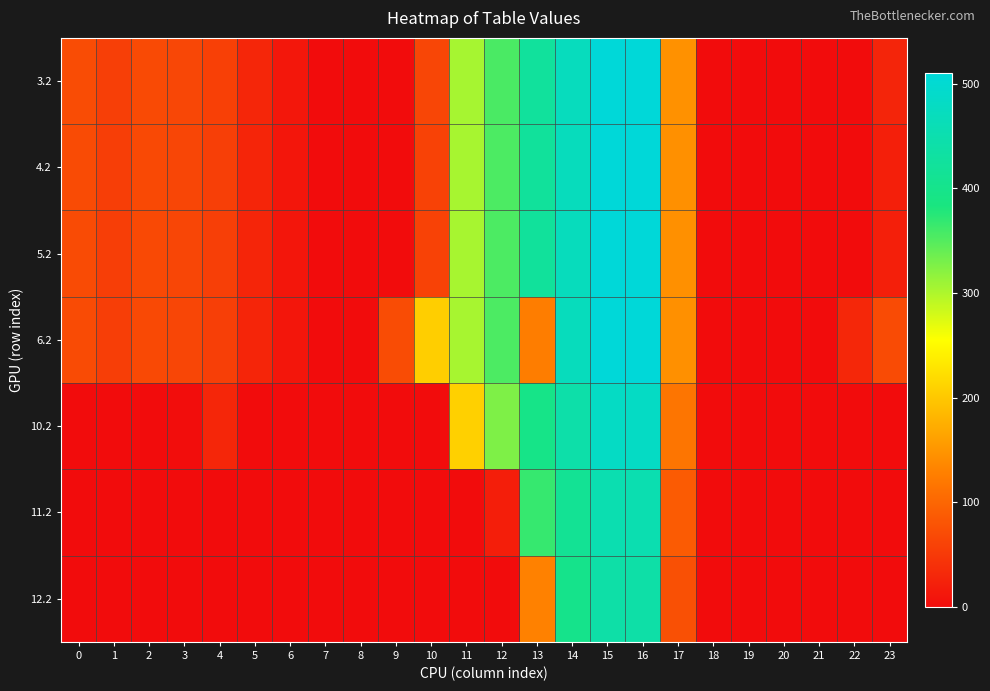

Reading left to right, list all the values displayed in this chart.

3.2: 0=71.1	1=56.7	2=69.5	3=65.0	4=58.4	5=29.0	6=12.8	7=0.0	8=0.0	9=0.0	10=64.4	11=304.6	12=355.2	13=424.4	14=471.4	15=509.8	16=510.6	17=146.4	18=0.0	19=0.0	20=0.0	21=0.0	22=0.0	23=27.2
4.2: 0=70.1	1=55.7	2=68.5	3=64.0	4=57.4	5=28.0	6=11.8	7=0.0	8=0.0	9=0.0	10=60.4	11=303.6	12=354.2	13=423.4	14=470.4	15=508.8	16=509.6	17=145.4	18=0.0	19=0.0	20=0.0	21=0.0	22=0.0	23=21.2
5.2: 0=70.1	1=55.7	2=68.5	3=64.0	4=57.4	5=28.0	6=11.8	7=0.0	8=0.0	9=0.0	10=60.4	11=303.6	12=354.2	13=423.4	14=470.4	15=508.8	16=509.6	17=145.4	18=0.0	19=0.0	20=0.0	21=0.0	22=0.0	23=21.2
6.2: 0=70.1	1=55.7	2=68.5	3=64.0	4=57.4	5=28.0	6=11.8	7=0.0	8=0.0	9=71.5	10=206.5	11=303.6	12=354.2	13=126.1	14=470.4	15=508.8	16=509.6	17=145.4	18=0.0	19=0.0	20=0.0	21=0.0	22=30.4	23=70.5
10.2: 0=0.0	1=0.0	2=0.0	3=1.6	4=29.4	5=0.0	6=0.0	7=0.0	8=0.0	9=0.0	10=0.0	11=209.2	12=326.2	13=395.4	14=442.4	15=480.8	16=481.6	17=117.4	18=0.0	19=0.0	20=0.0	21=0.0	22=0.0	23=0.0
11.2: 0=0.0	1=0.0	2=0.0	3=0.0	4=0.4	5=0.0	6=0.0	7=0.0	8=0.0	9=0.0	10=0.0	11=0.0	12=20.3	13=366.4	14=413.4	15=451.8	16=452.6	17=88.4	18=0.0	19=0.0	20=0.0	21=0.0	22=0.0	23=0.0
12.2: 0=0.1	1=0.0	2=0.0	3=0.0	4=0.0	5=0.0	6=0.0	7=0.0	8=0.0	9=0.0	10=0.0	11=0.0	12=0.0	13=130.0	14=400.4	15=438.8	16=439.6	17=75.4	18=0.0	19=0.0	20=0.0	21=0.0	22=0.0	23=0.0